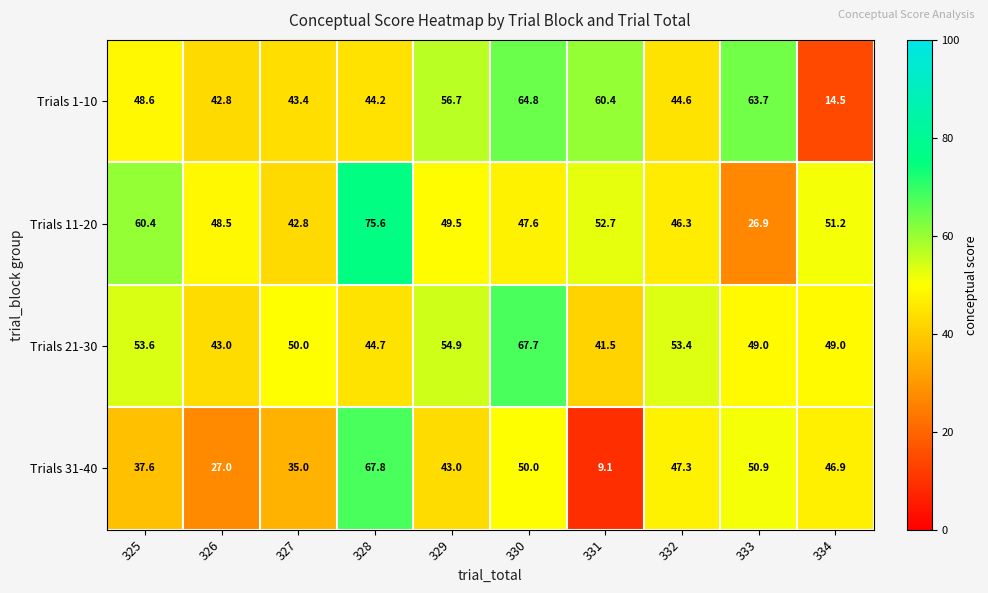

What is the sum of all Trials 31-40 values?

414.6